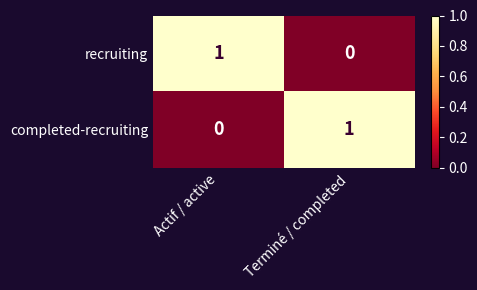

What is the total value across all series at Actif / active?

1